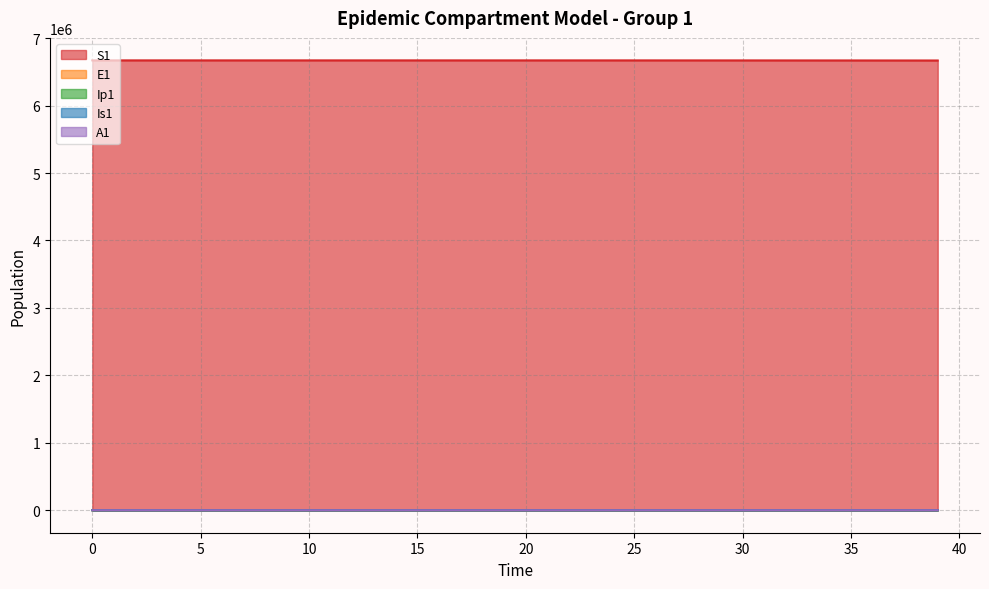

How many values in the Is1 series are below 9?

20